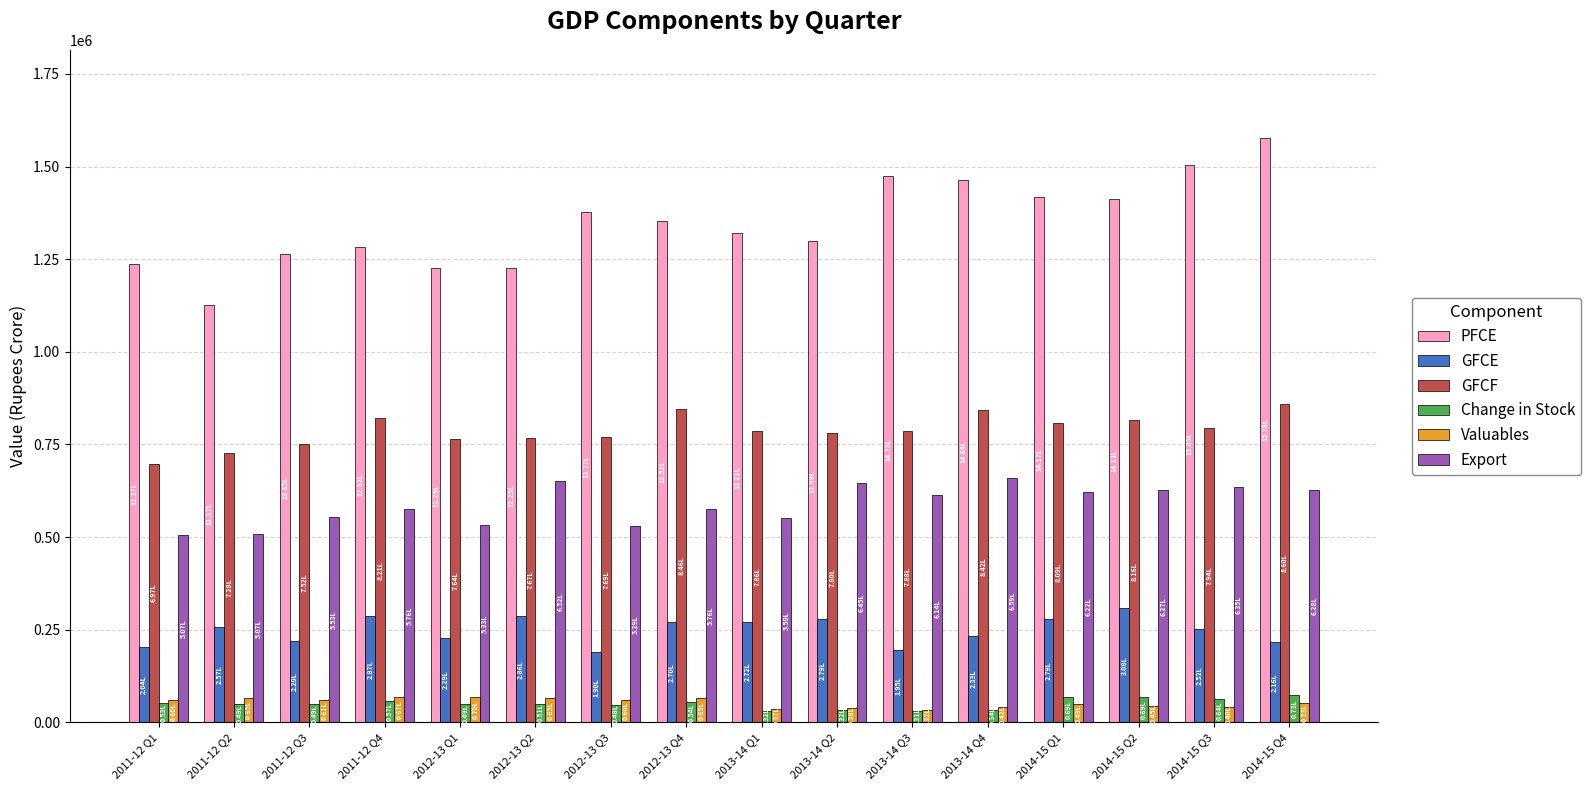

What is the sum of the GFCE values at 2012-13 Q2 and 2011-12 Q2?

543299.9